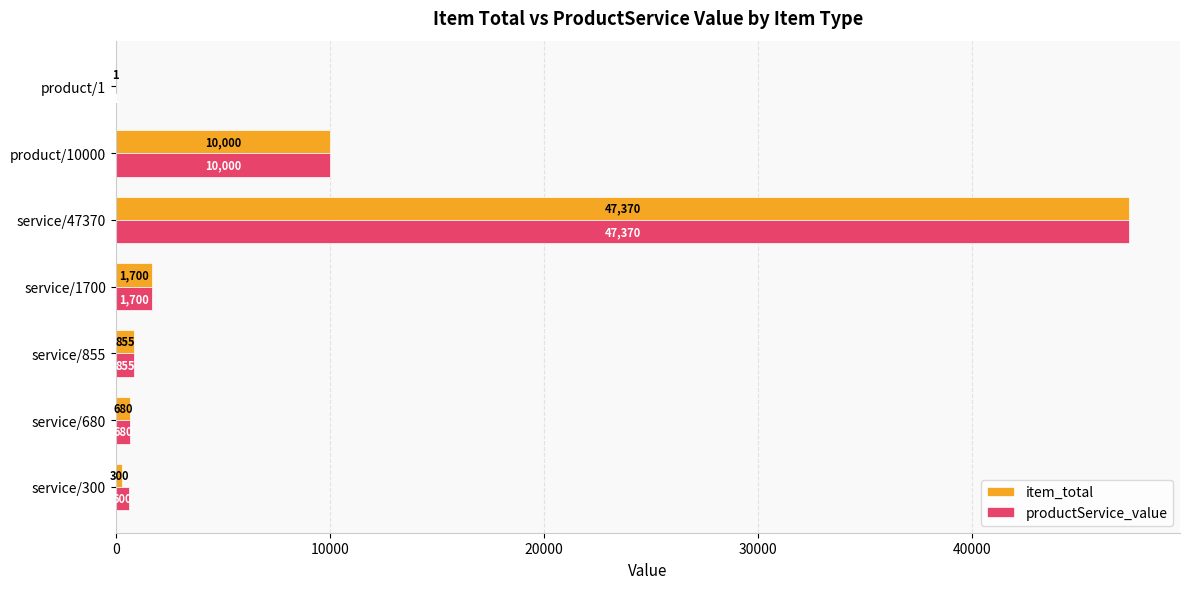

Where is item_total nearest to the value 23685?

product/10000